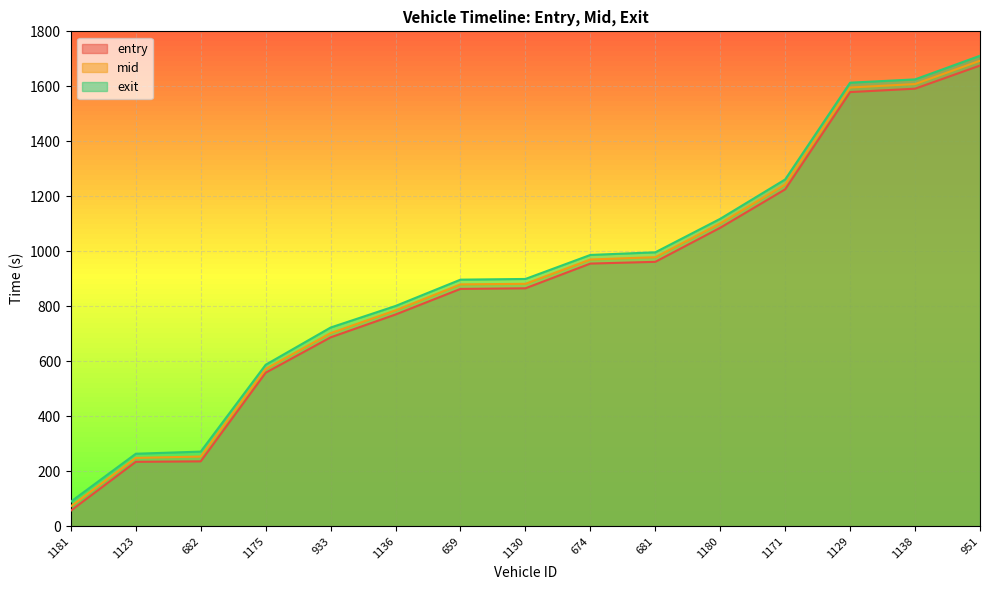

At 951, list the series in order from smallest to largest.

entry, mid, exit